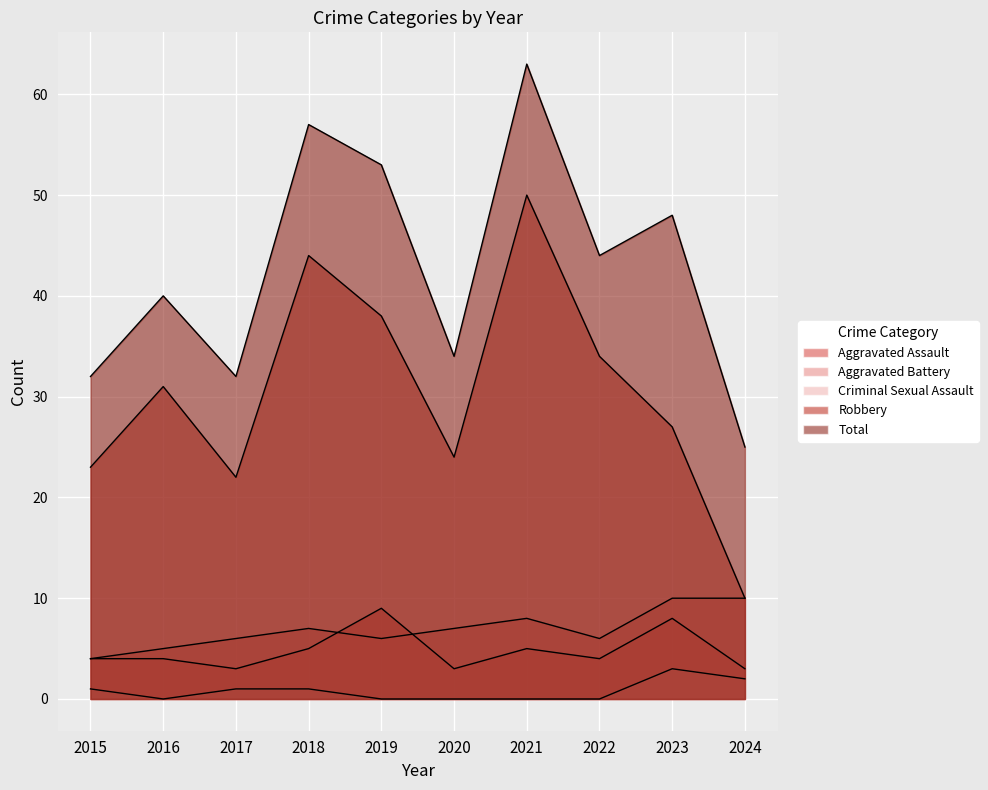

At which label does Aggravated Battery first exceed 7?

2021